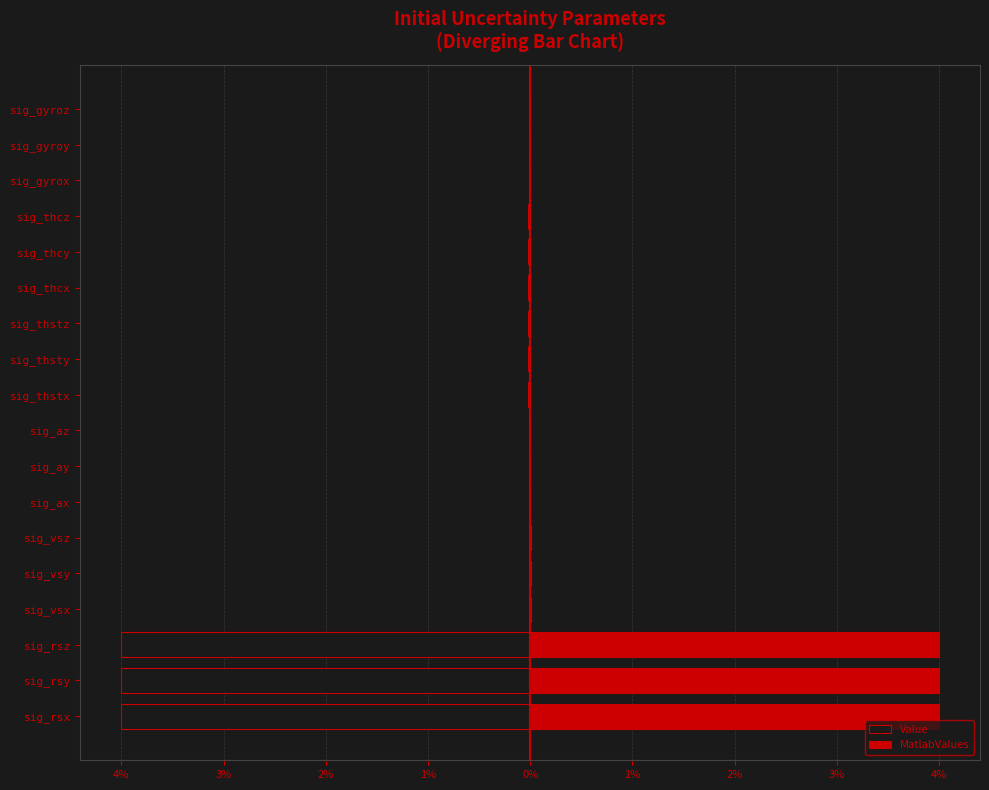

The Value series shows -0.0 at sig_az. True or false?

False